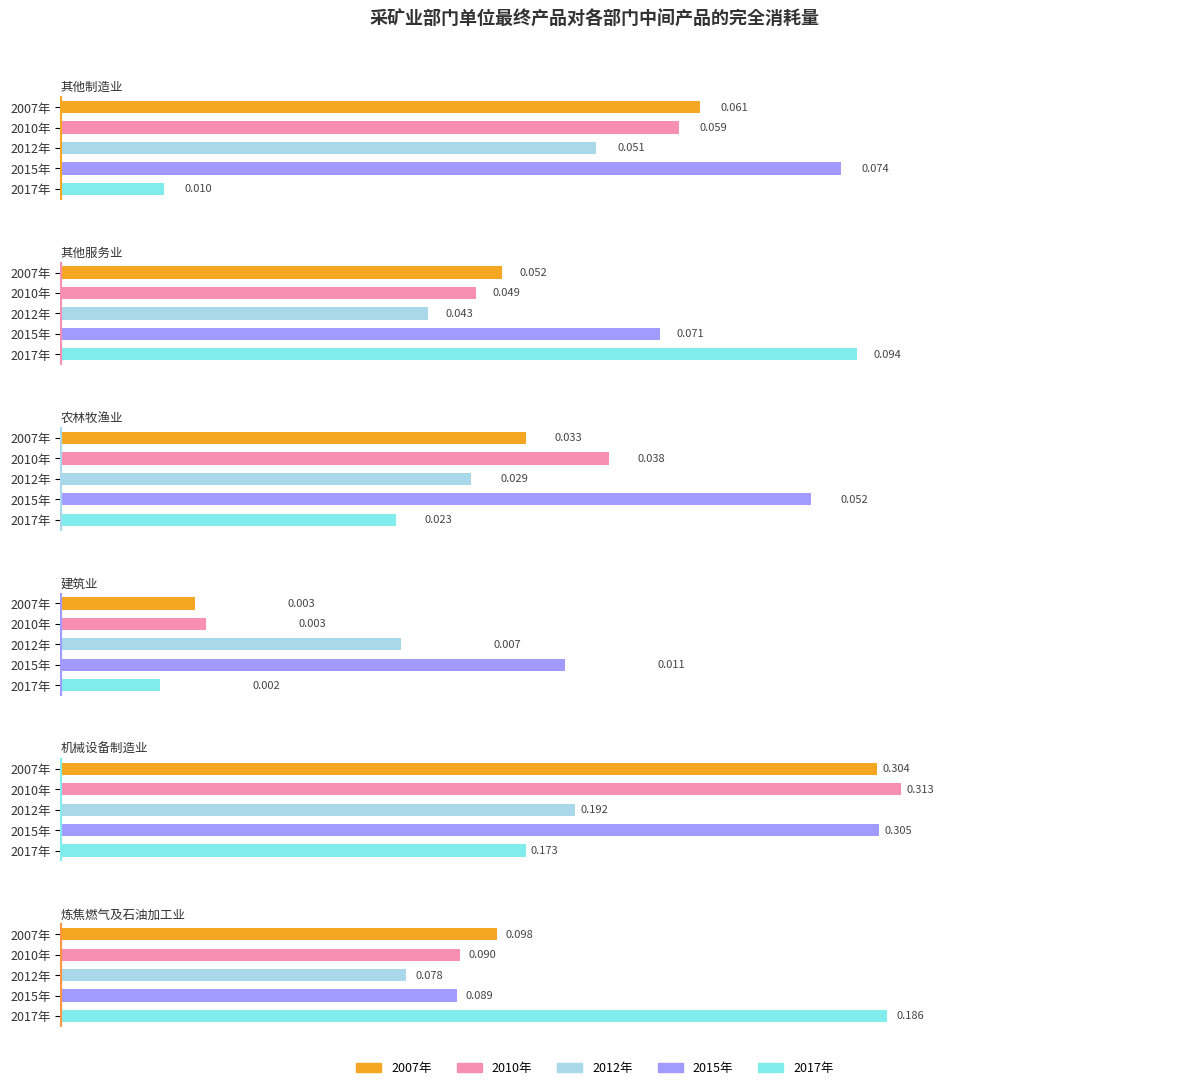

How many groups of bars are there?

5